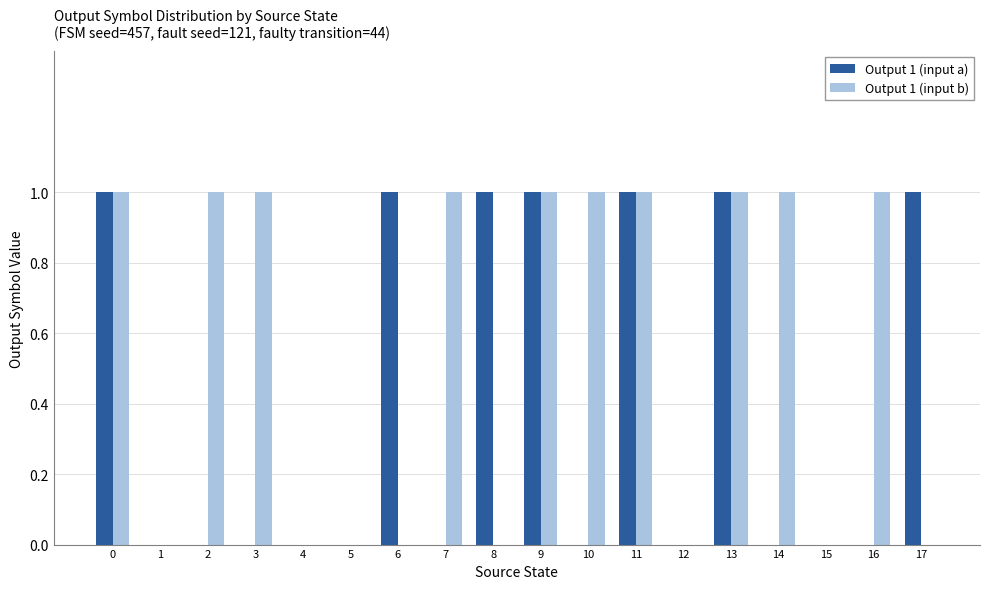

The Output 1 (input b) series shows 1 at 14. True or false?

True